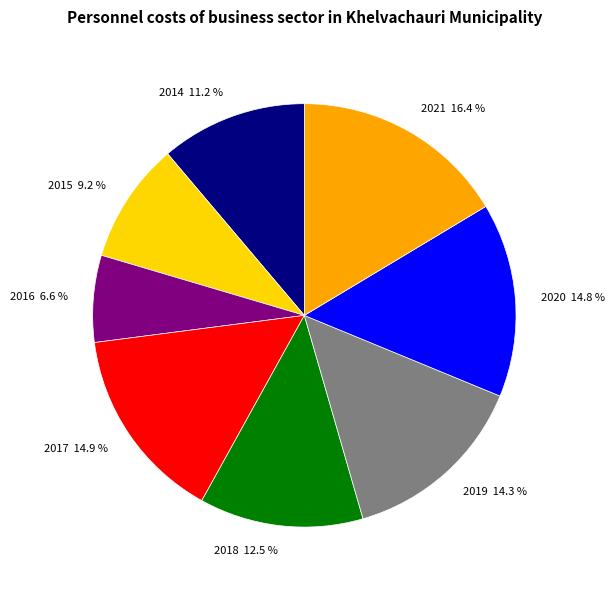

What is the smallest slice in the pie chart?

2016